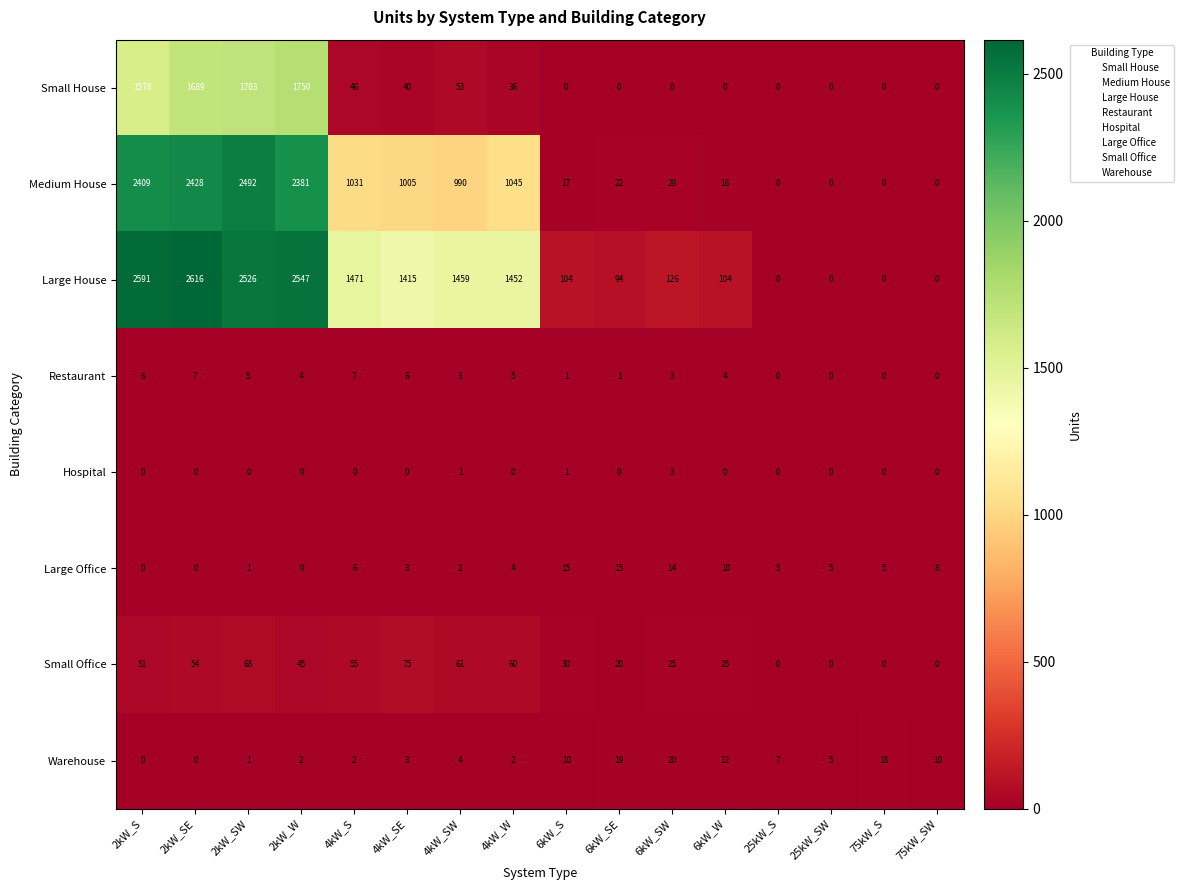

What is the maximum value shown in the chart?

2616